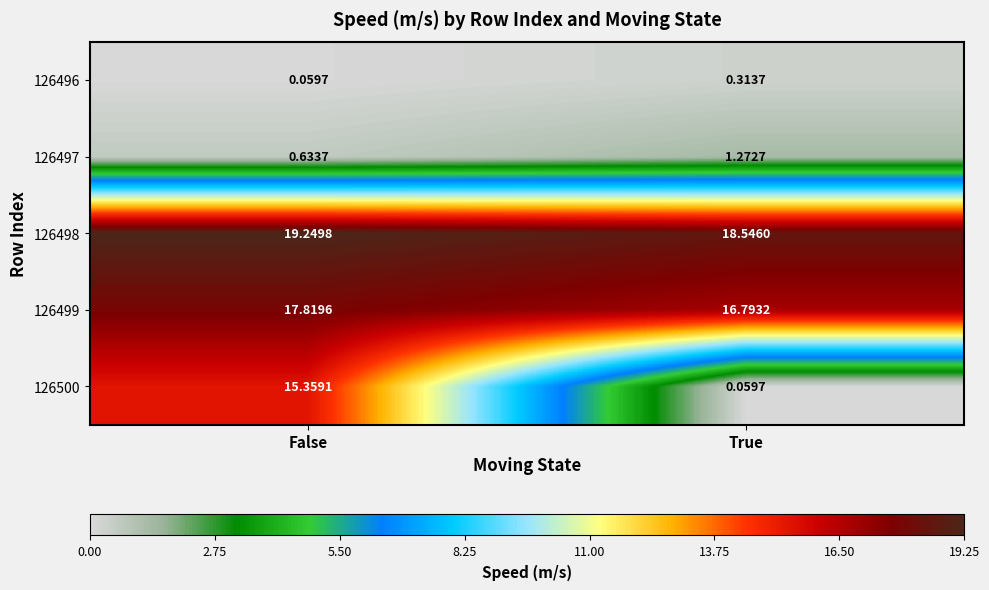

List the labels in order of 126496 value, smallest first.

False, True